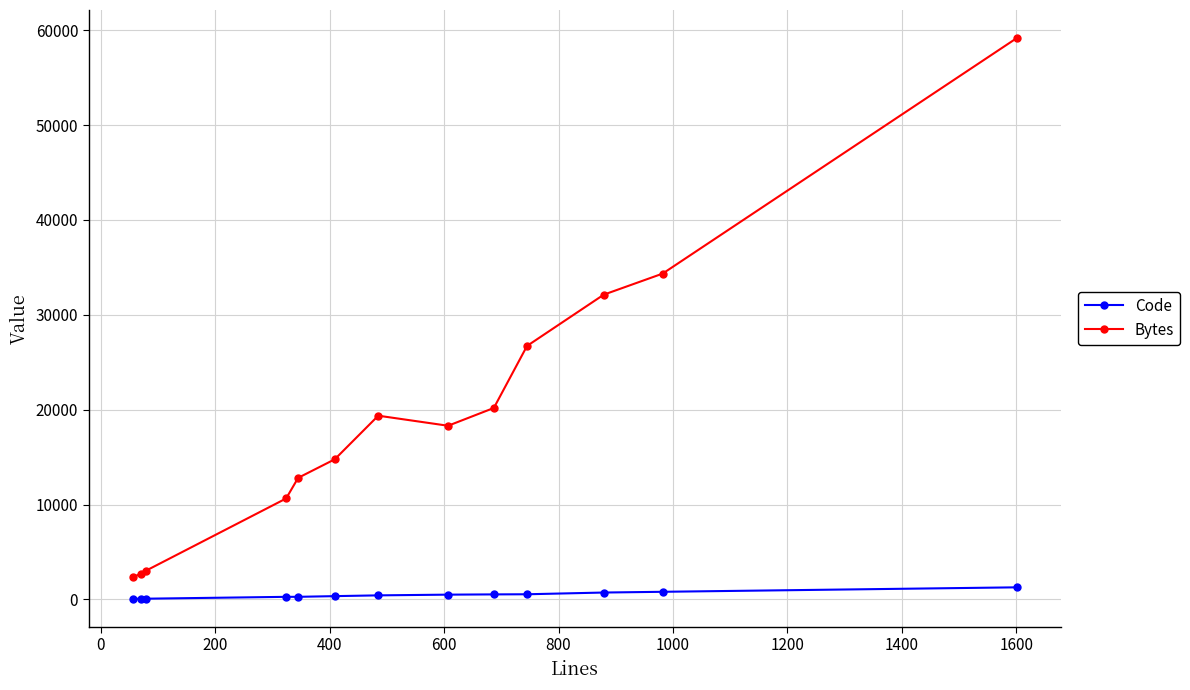

True or false: Code and Bytes intersect in this chart.

False